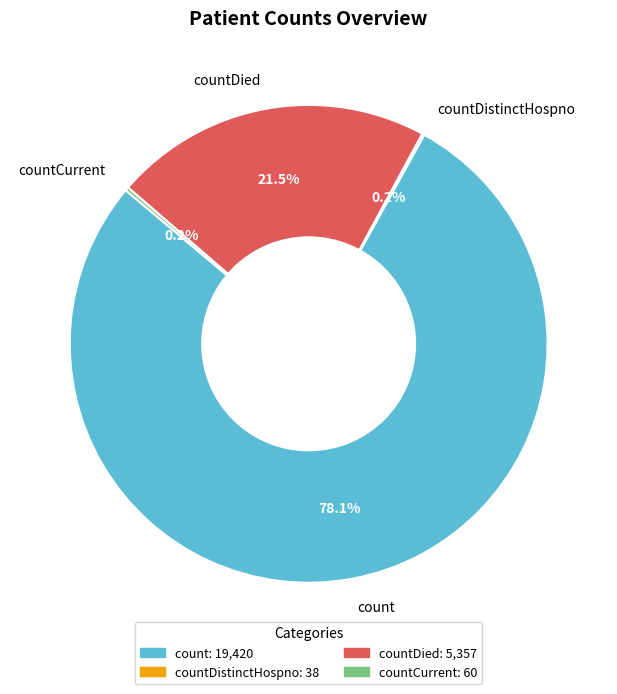

Does any single category account for the majority?

Yes